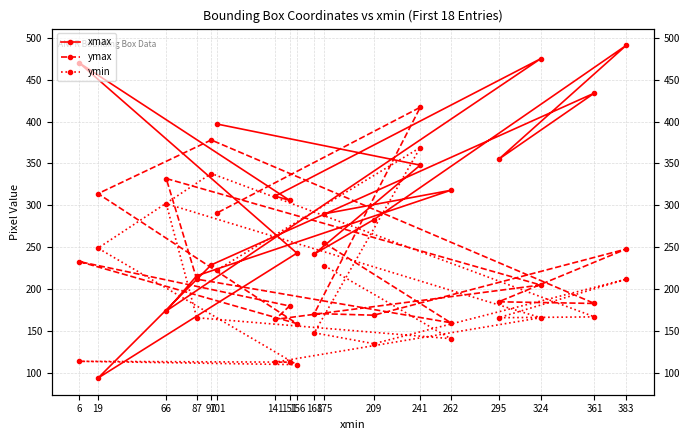

What is the smallest value displayed?

94